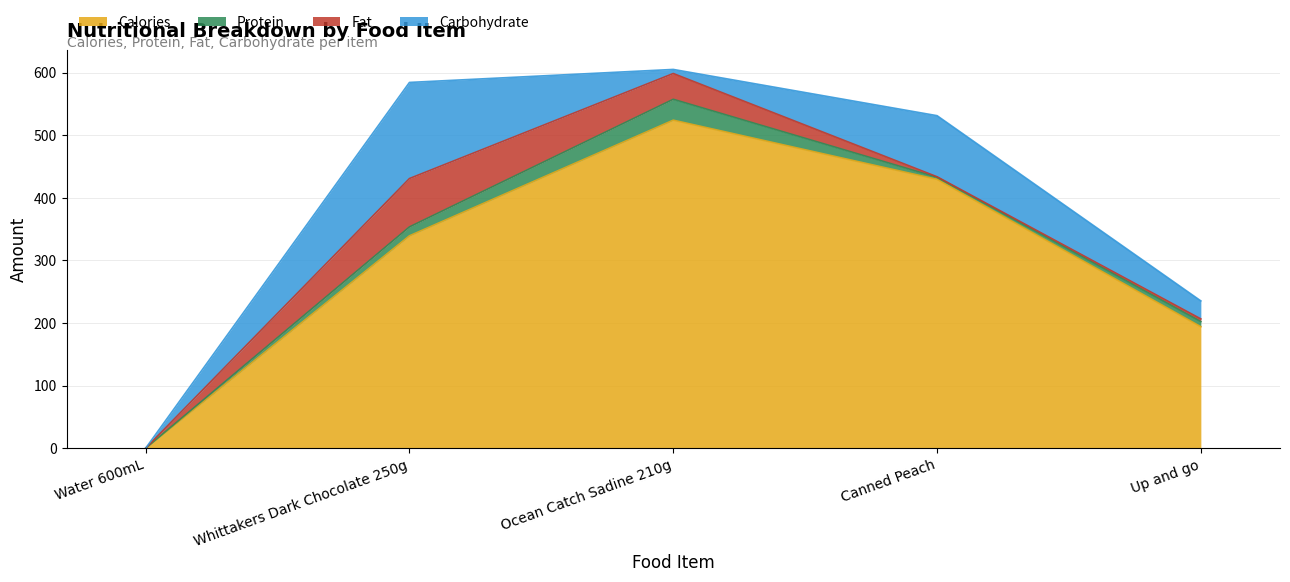

True or false: Calories and Carbohydrate intersect in this chart.

False